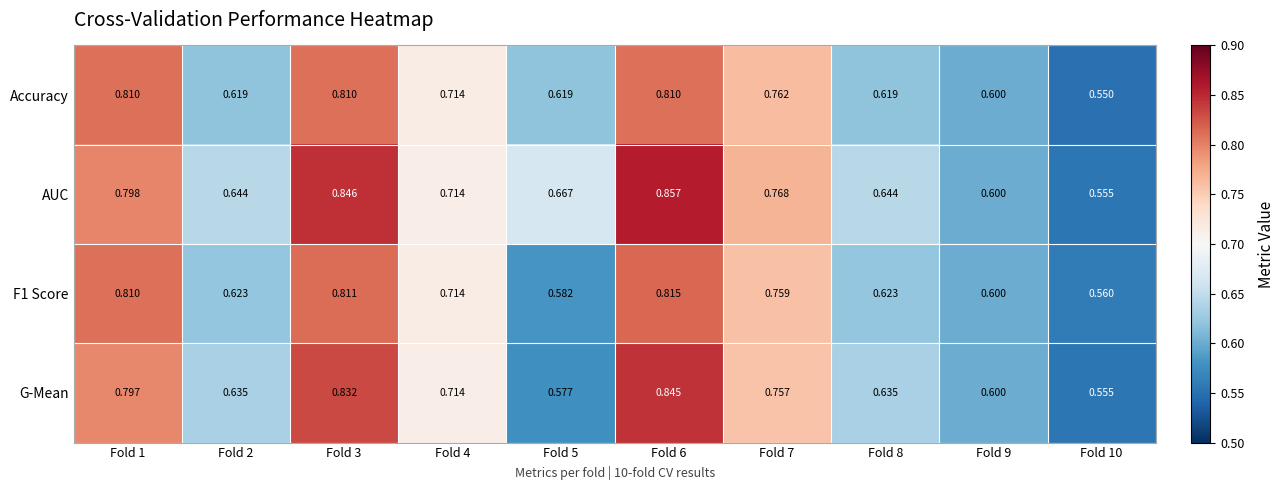

Between Fold 4 and Fold 5, which series saw the biggest shift?

G-Mean